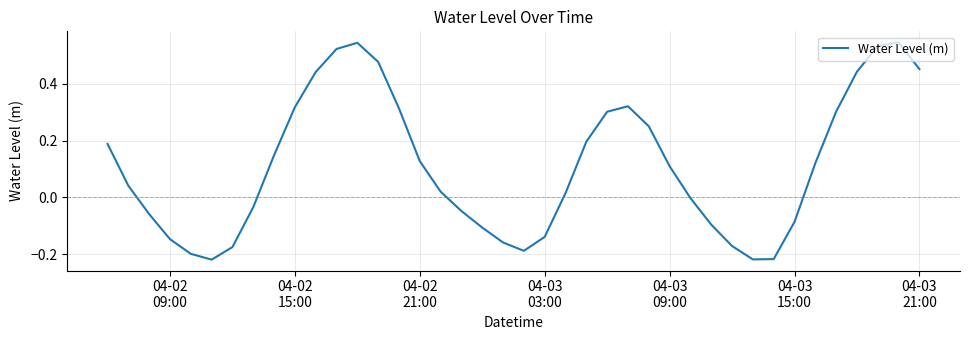

How many interior local valleys (lower than both neighbors) does the data have?

3